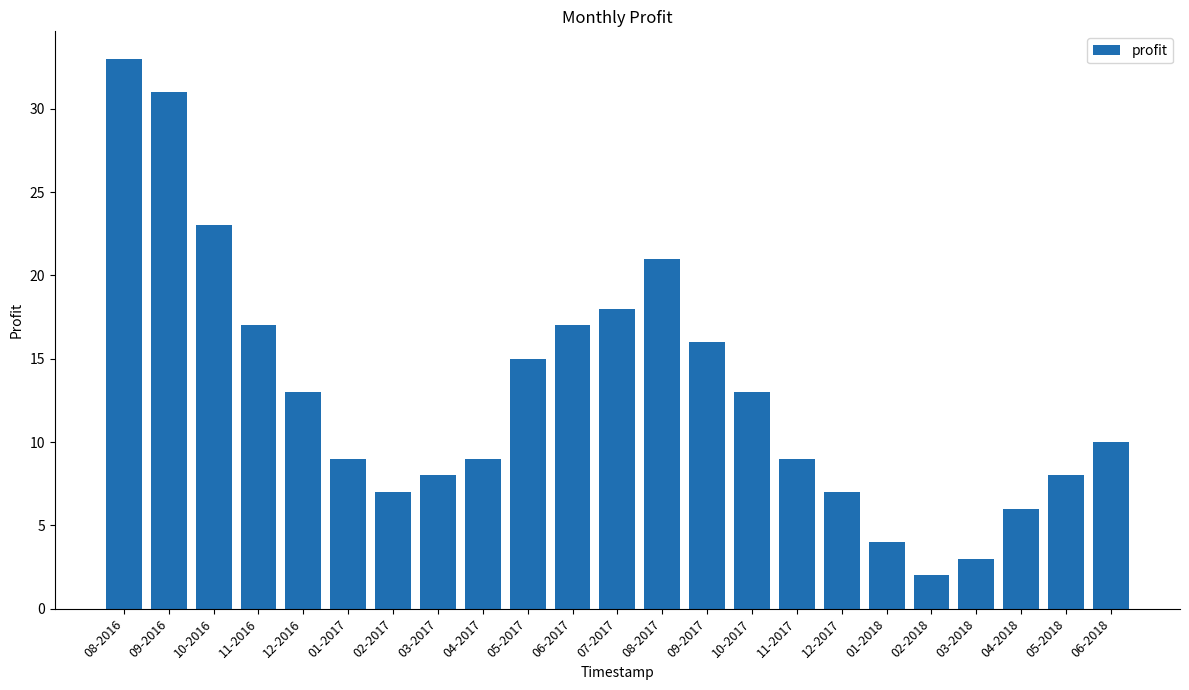

What is the value of the 12th bar from the left?

18